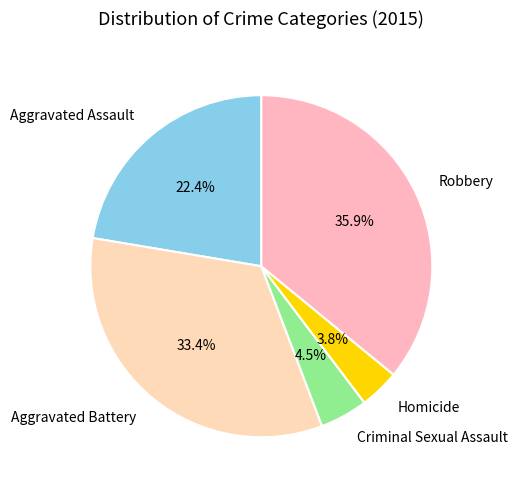

Which category has the smallest portion of the pie?

Homicide